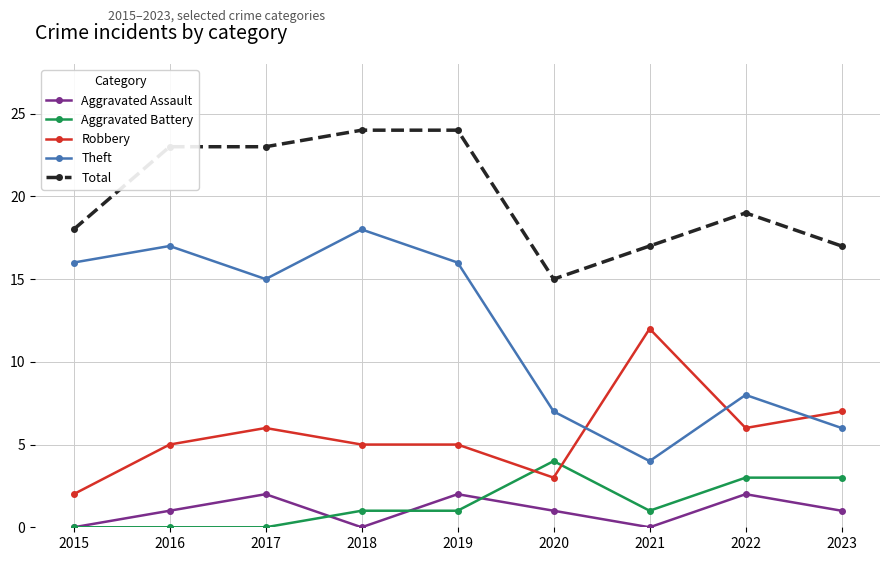

What value does the Aggravated Battery series have at 2020?

4